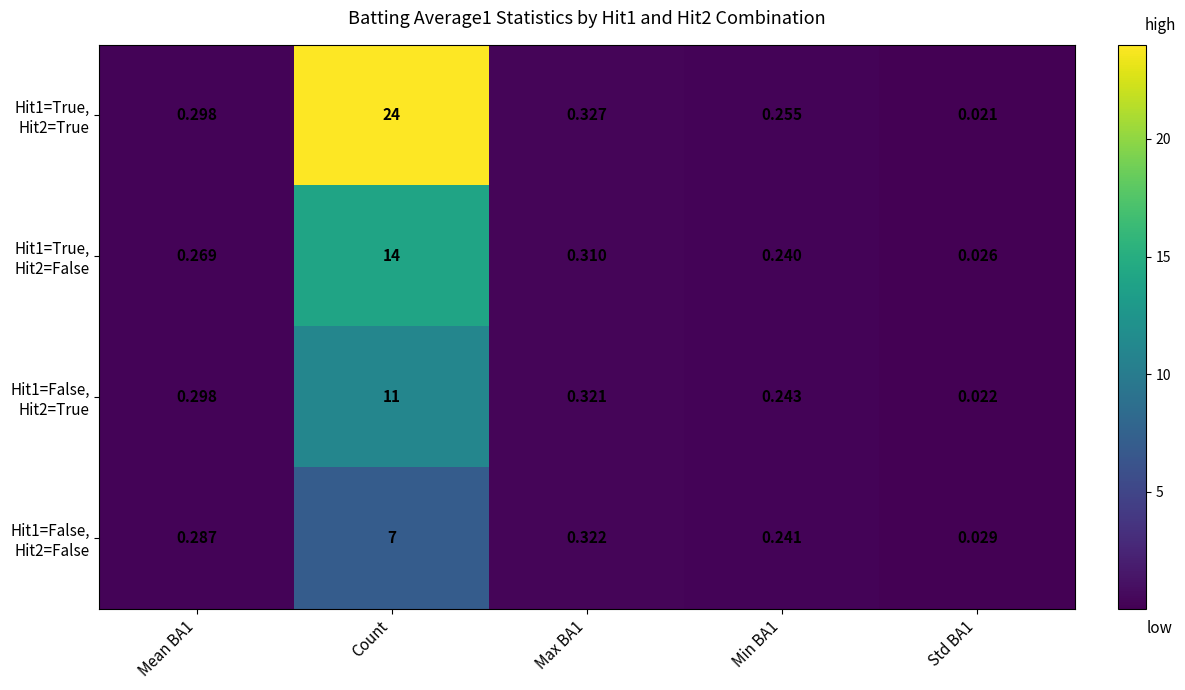

At which category is the sum across all series the highest?

Count